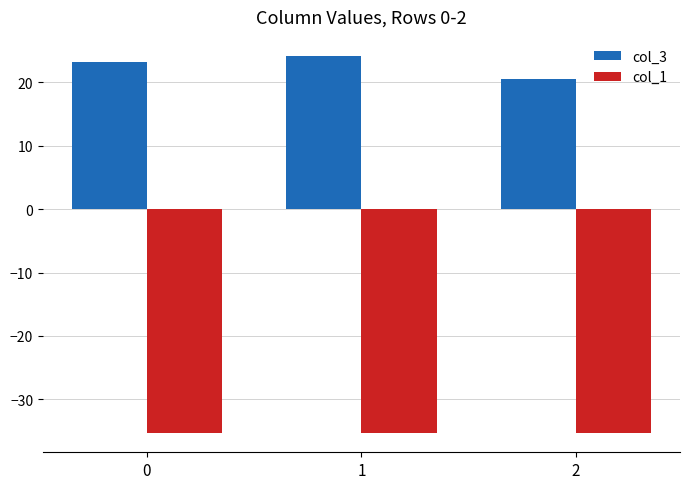

At which category does the chart reach its peak across all series?

1